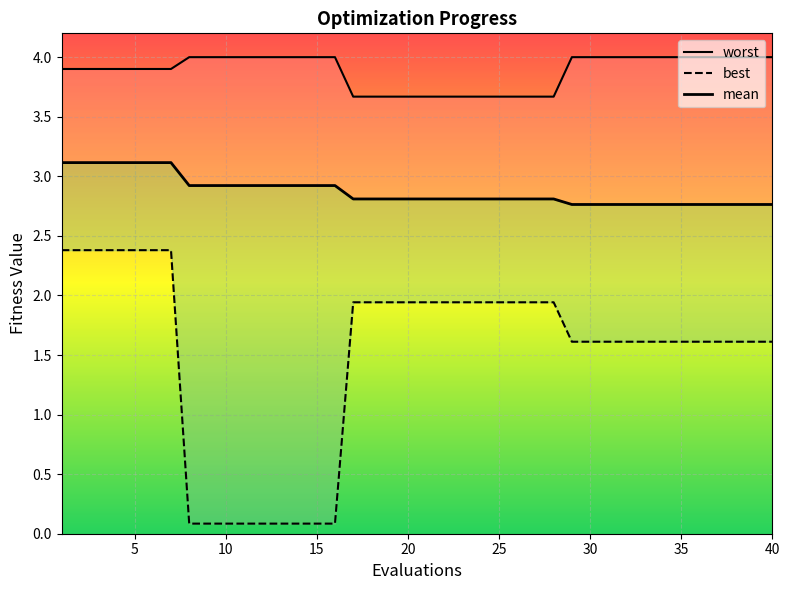

What is the lowest value of the best series?

0.1